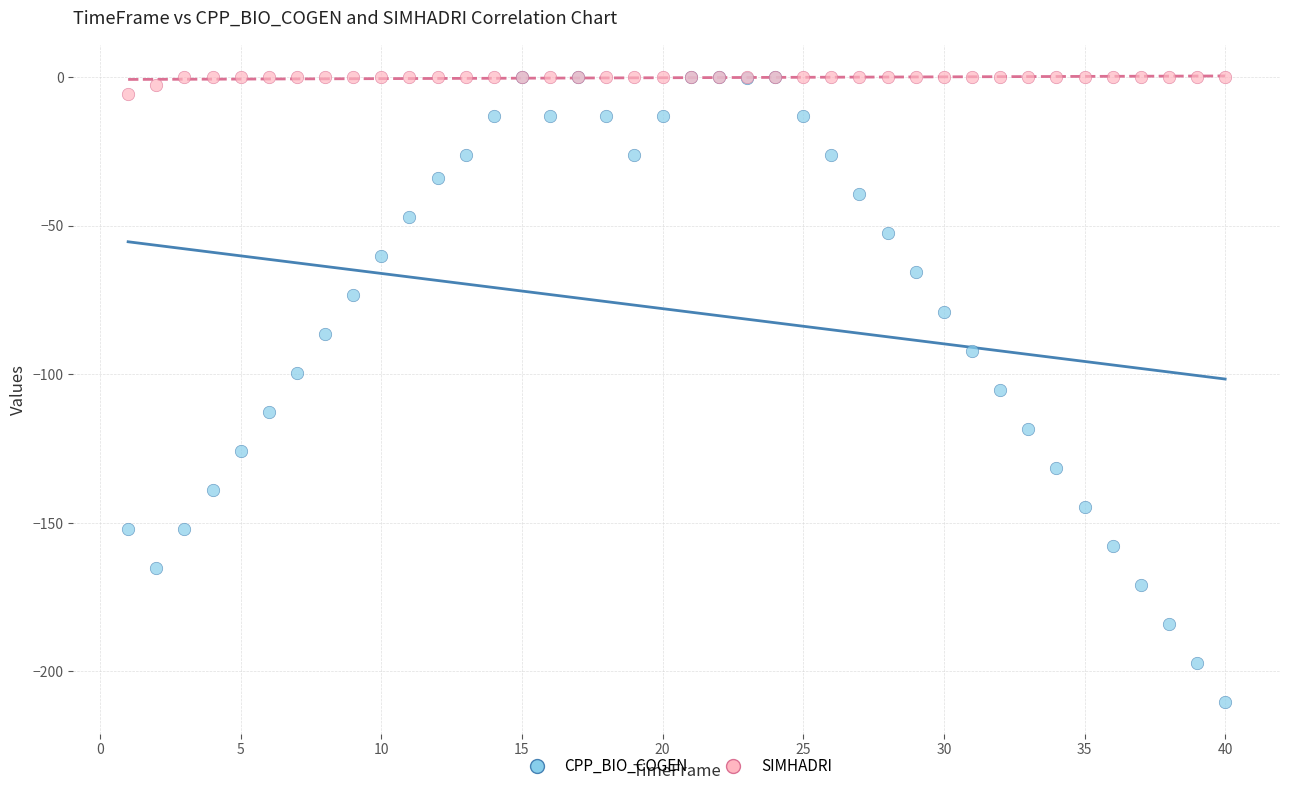

Which series reaches the minimum Y coordinate?

CPP_BIO_COGEN